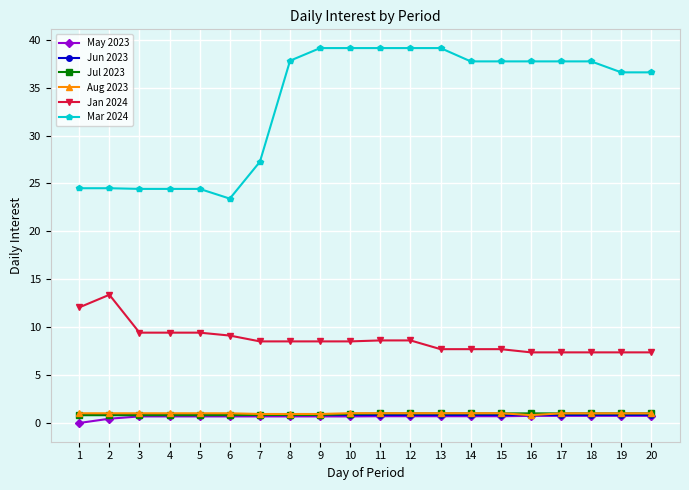

Which series has the widest spread of values?

Mar 2024